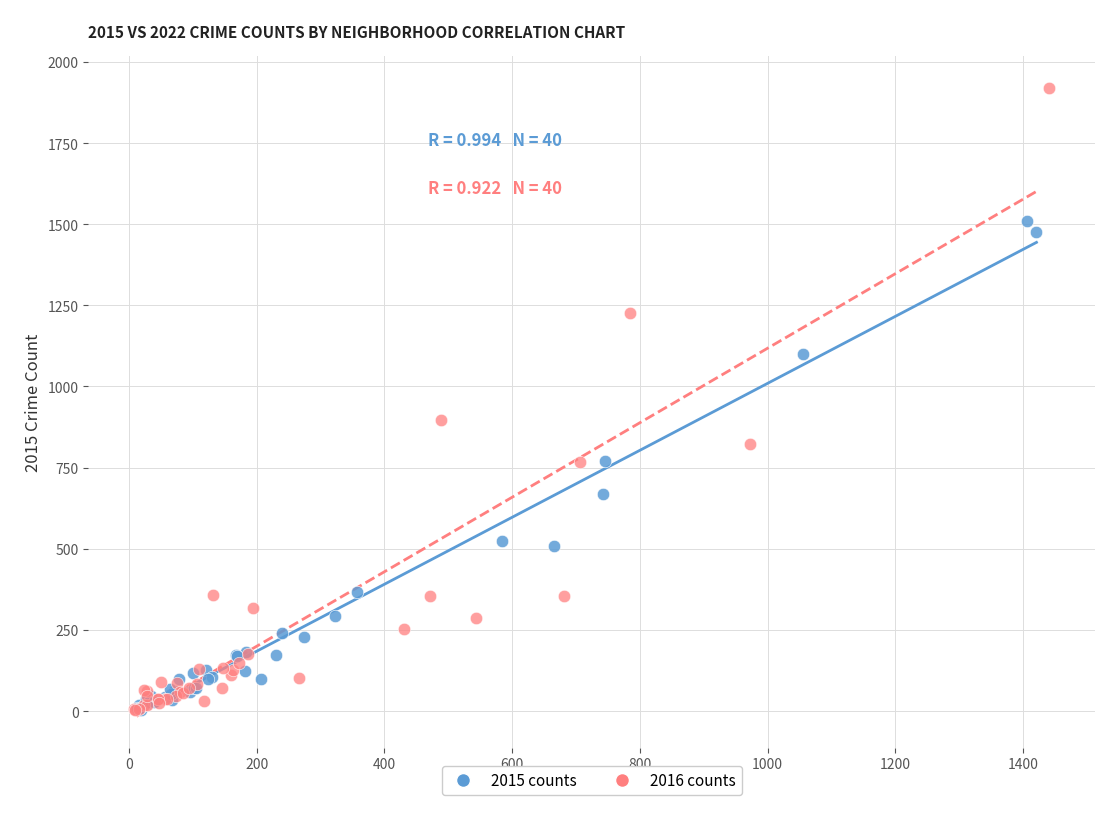

Which series has the widest spread of Y values?

2016 counts